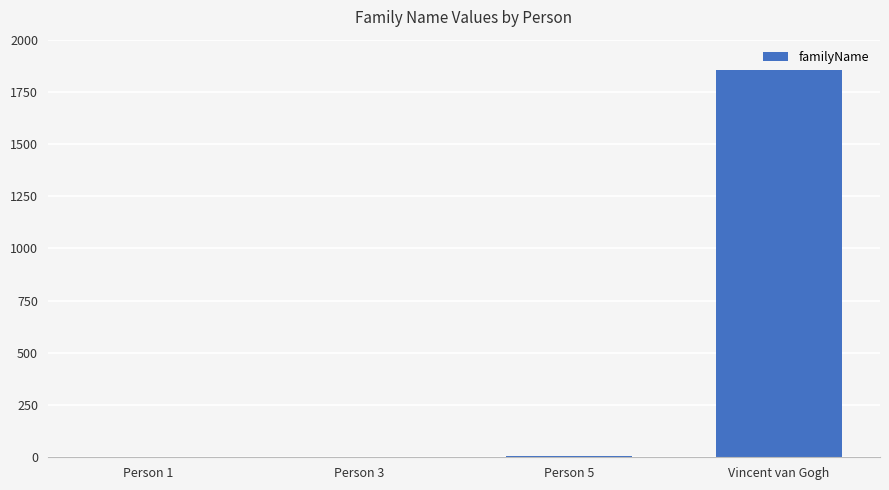

What is the change in value from Person 3 to Vincent van Gogh?

+1850